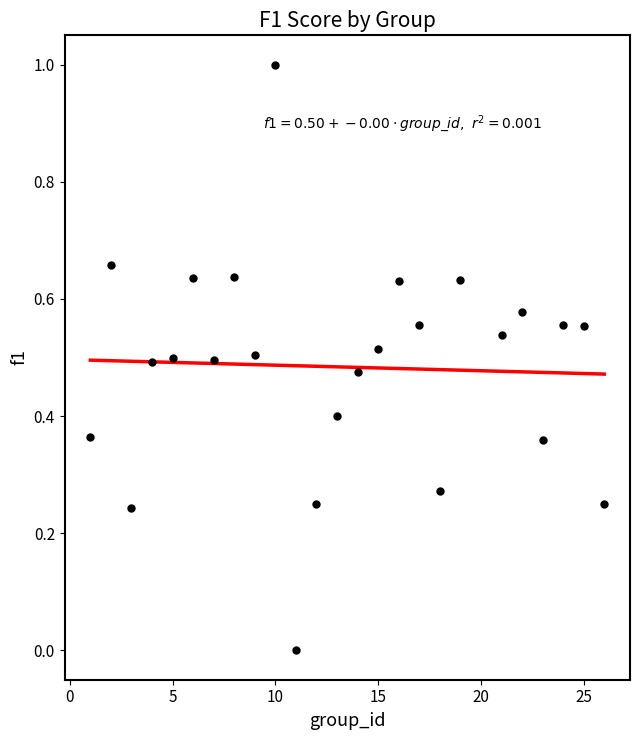

What is the range of X values (max minus min)?

25.0